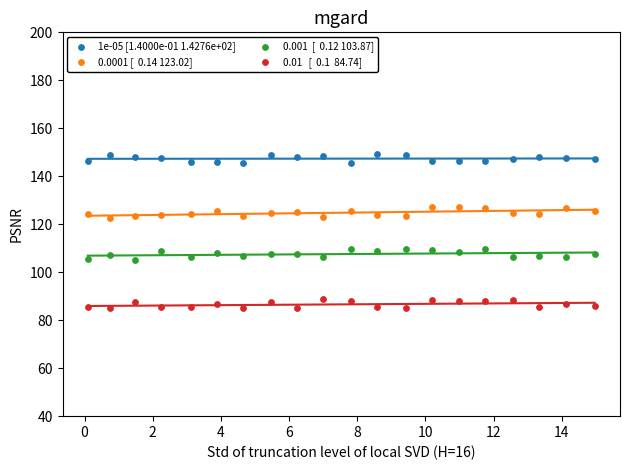

Across all data points, what is the range of X values (max minus min)?

14.9